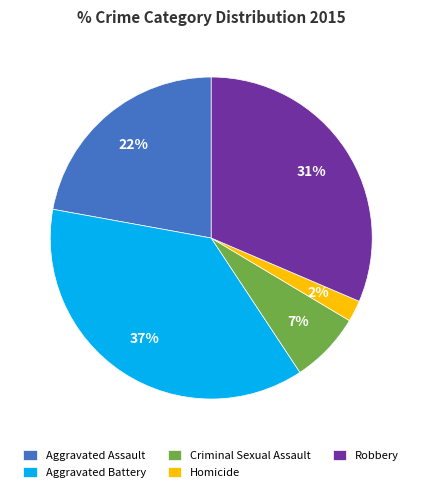

Which slice is the smallest?

Homicide